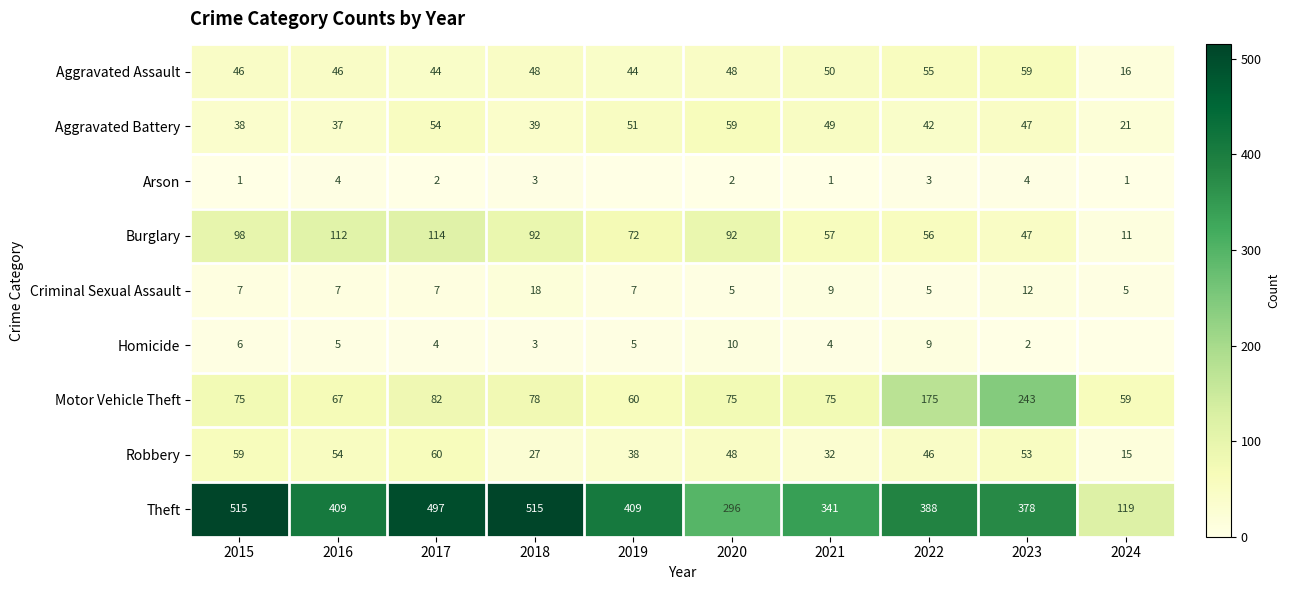

Where does the Theft series first go above 409?

2015